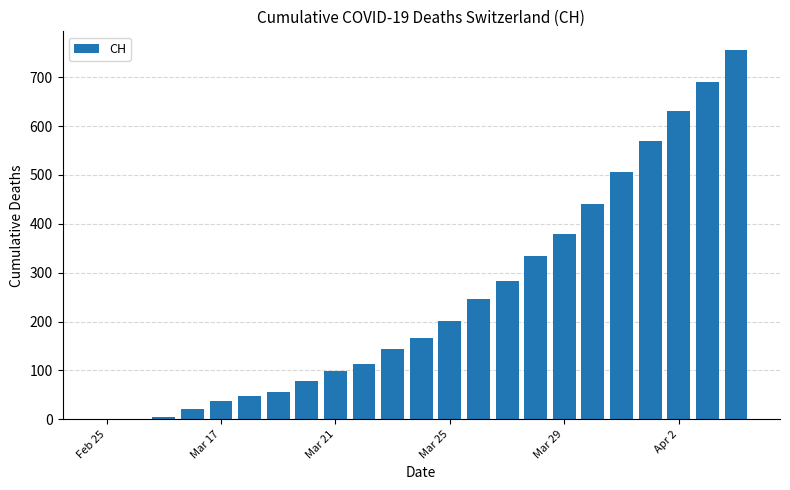

Count the number of data series in this chart.

1